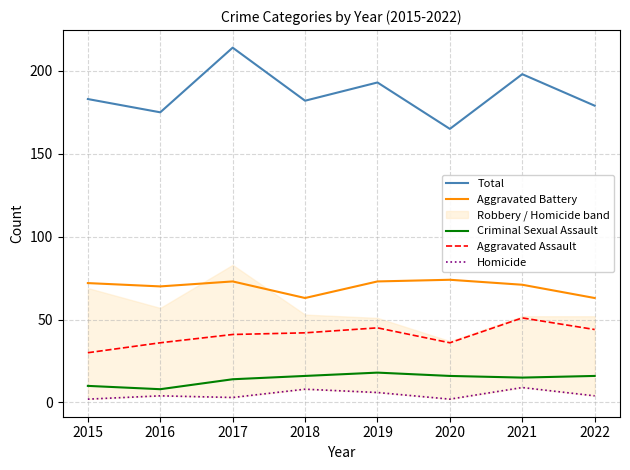

What is the value of the Homicide point at the 8th from the left?

4